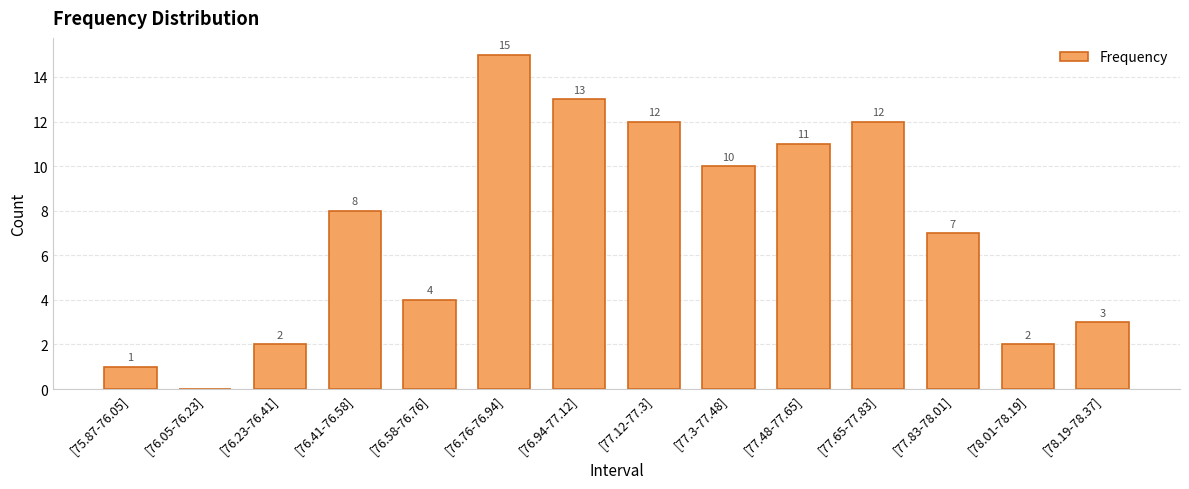

Approximately how many times larger is the value at [77.48-77.65] compared to [77.3-77.48]?

1.1